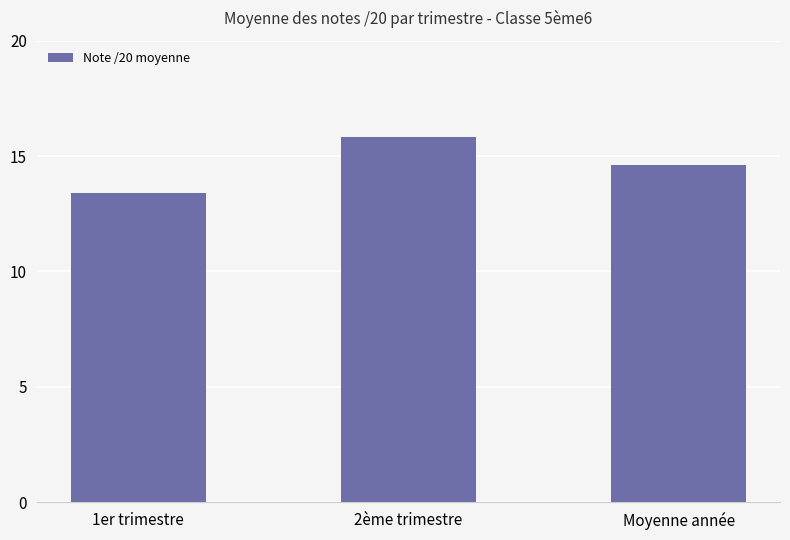

Are the bars grouped side by side (vs. stacked)?

No